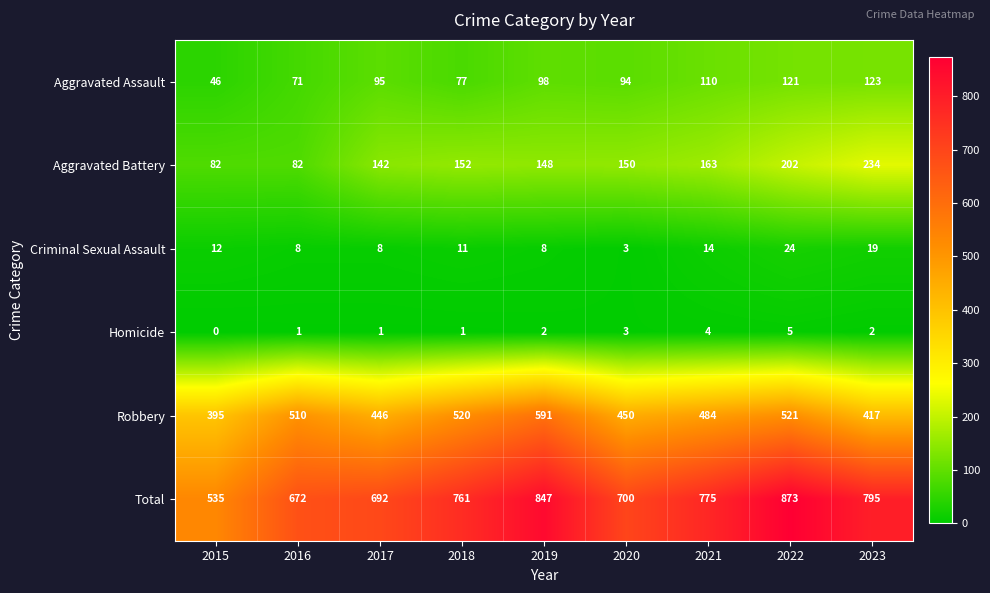

Which series has the largest range (max minus min)?

Total